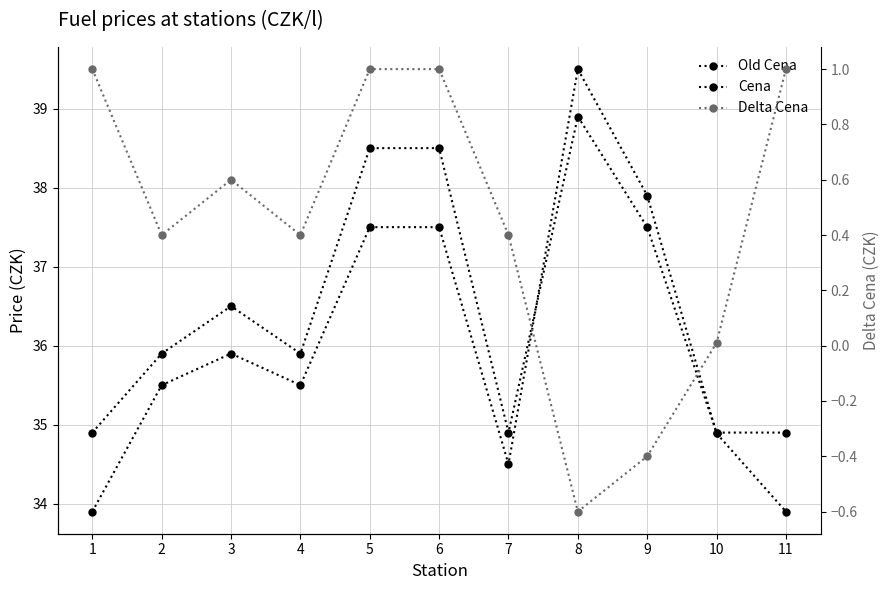

What is the value of the Old Cena point at the 2nd from the left?

35.5